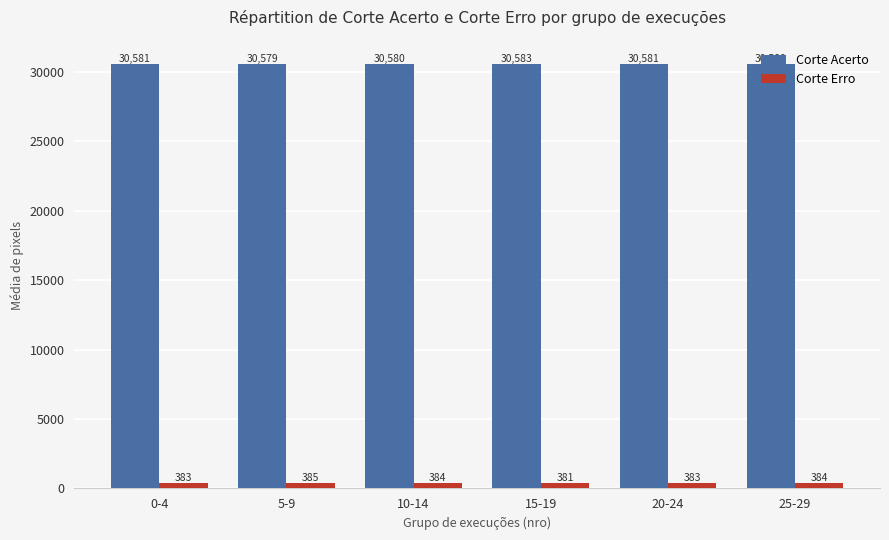

What are all the series names shown in the legend?

Corte Acerto, Corte Erro